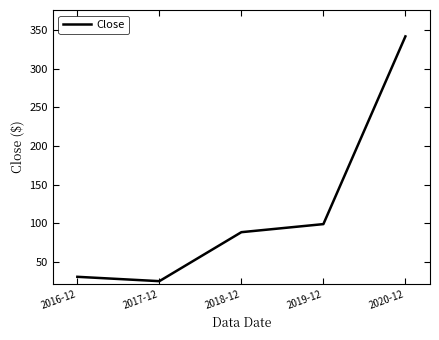

Is it true that the value at 2018-12 is 43.0?

False